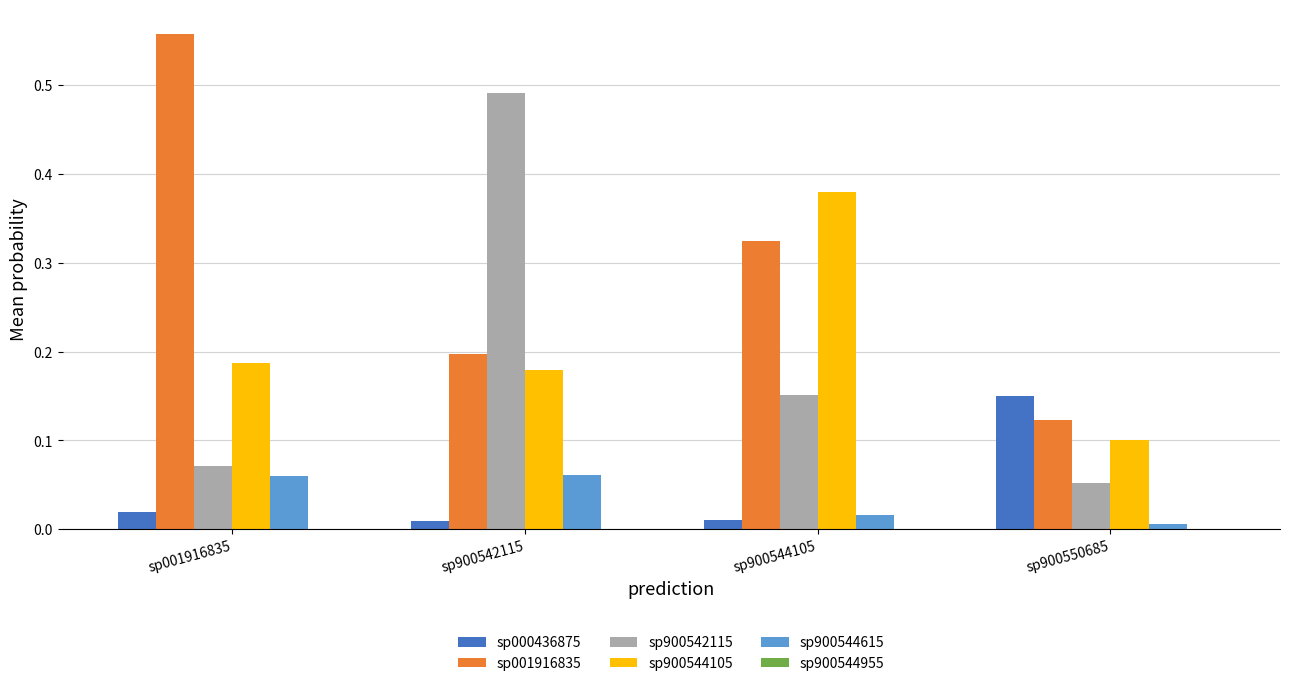

At which label does sp000436875 reach its peak?

sp900550685